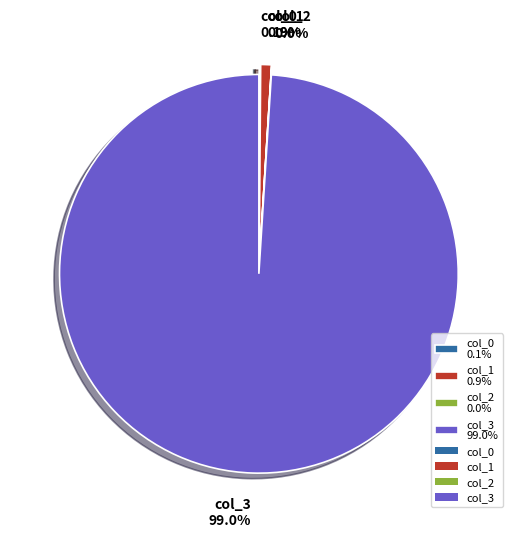

Which category has the biggest portion of the pie?

col_3 99.0%